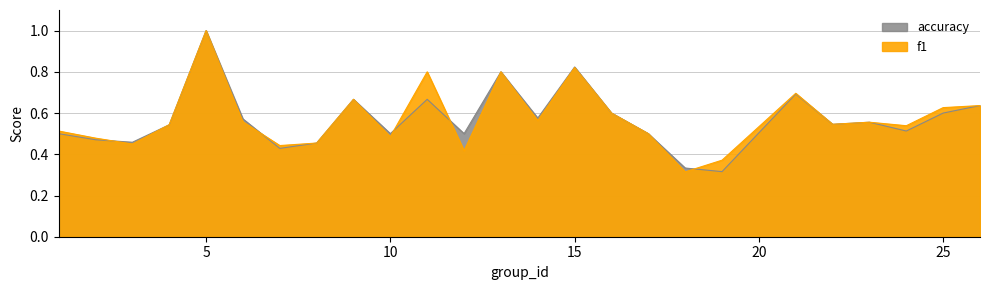

Which series changed the most between 17 and 23?

f1